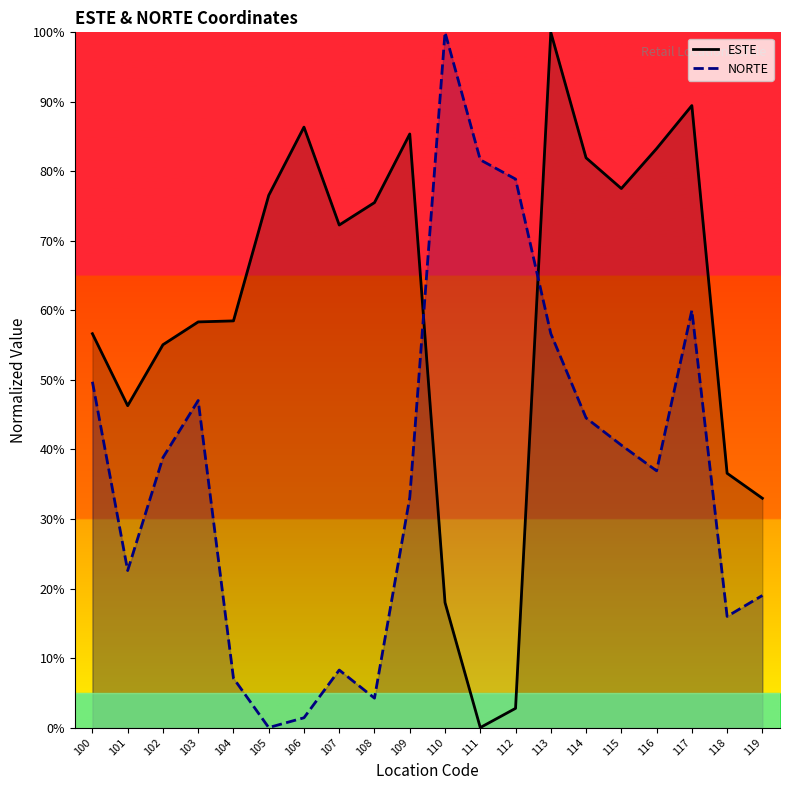

Rank the categories by ESTE value from lowest to highest.

111, 112, 110, 119, 118, 101, 102, 100, 103, 104, 107, 108, 105, 115, 114, 116, 109, 106, 117, 113